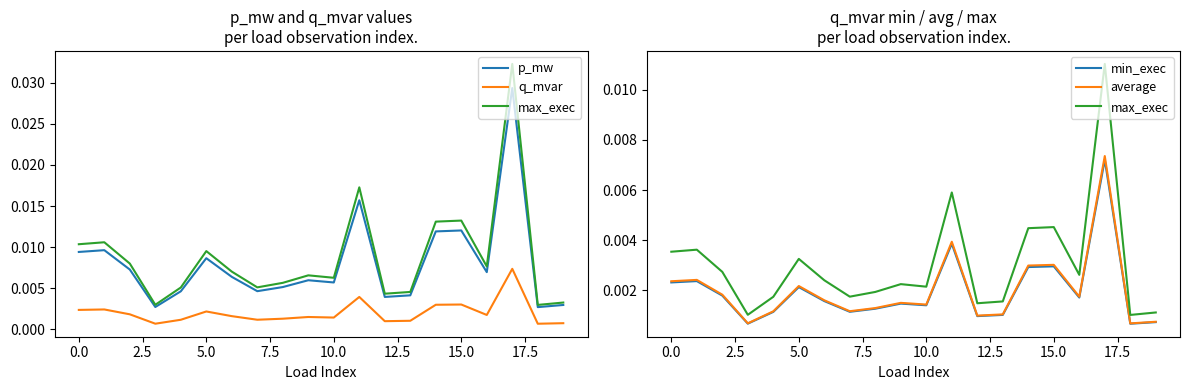

True or false: q_mvar has a value of 0.0 at 14.

False